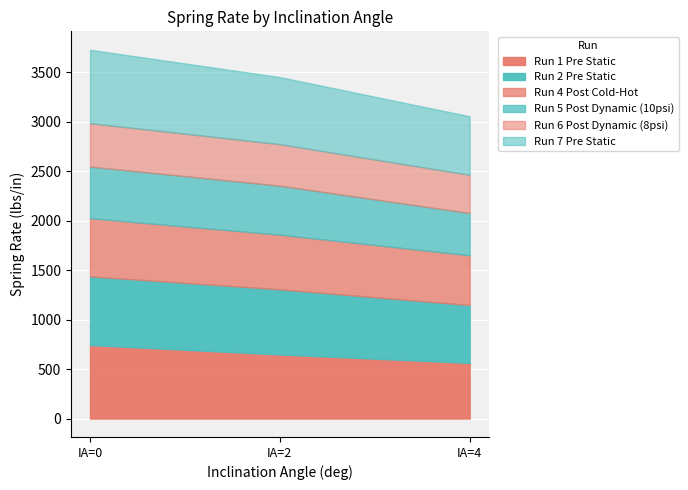

Is the value of Run 2 Pre Static at IA=2 greater than the value of Run 1 Pre Static at IA=2?

Yes